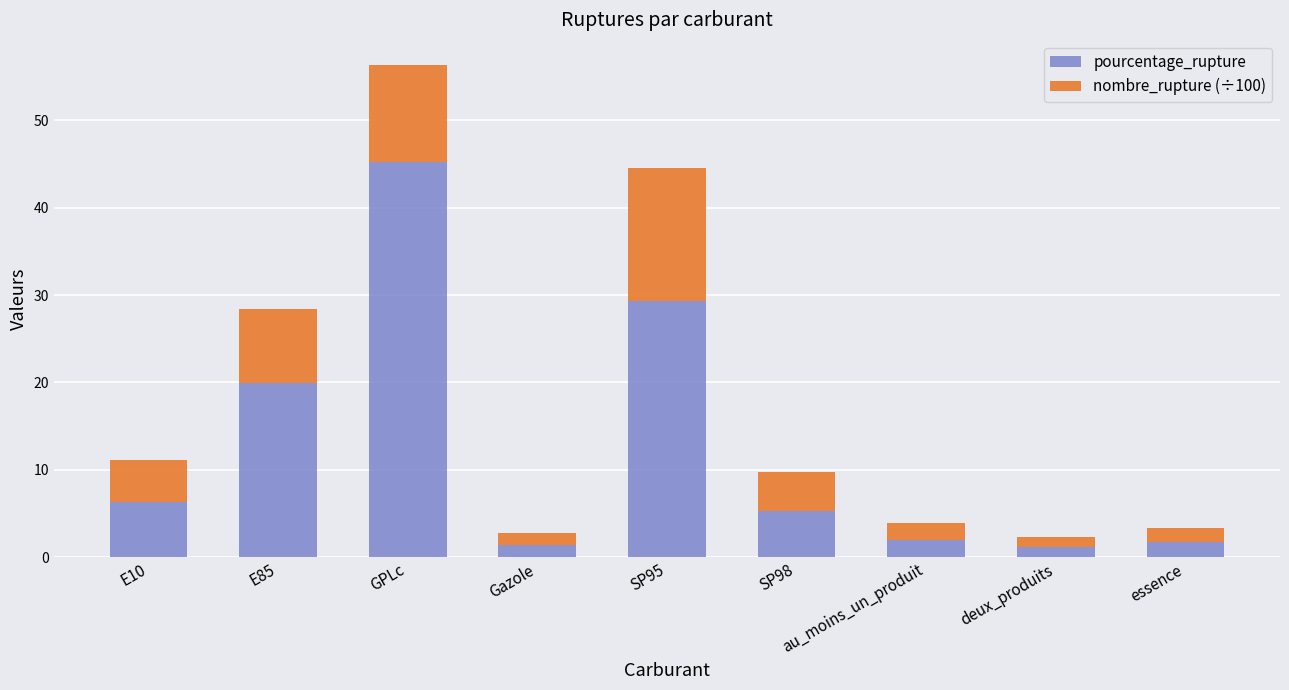

At which category is the sum across all series the highest?

GPLc